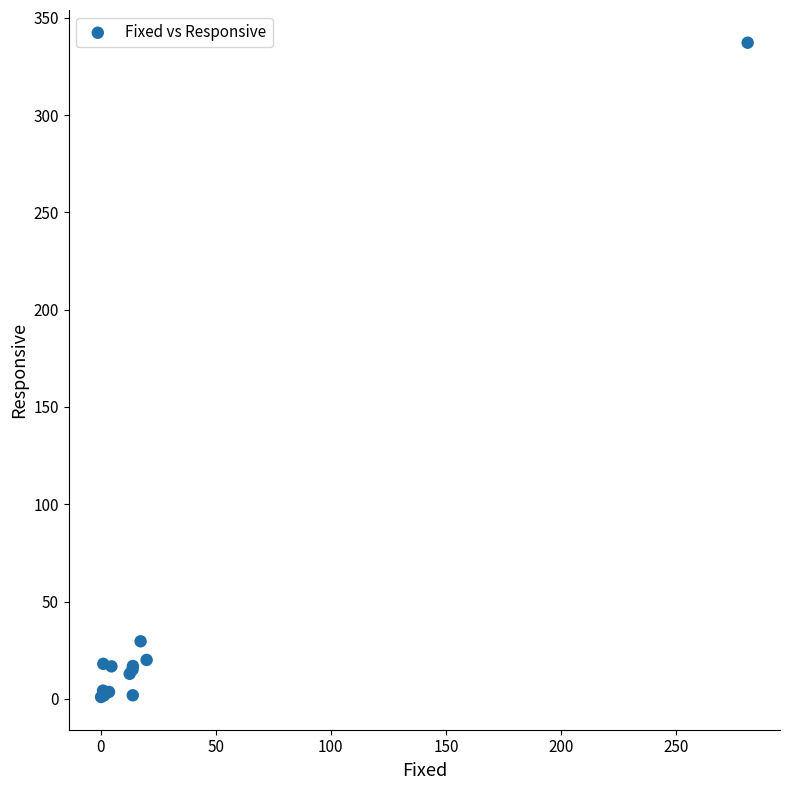

What Y value in the scatter plot is closest to 169?

29.6